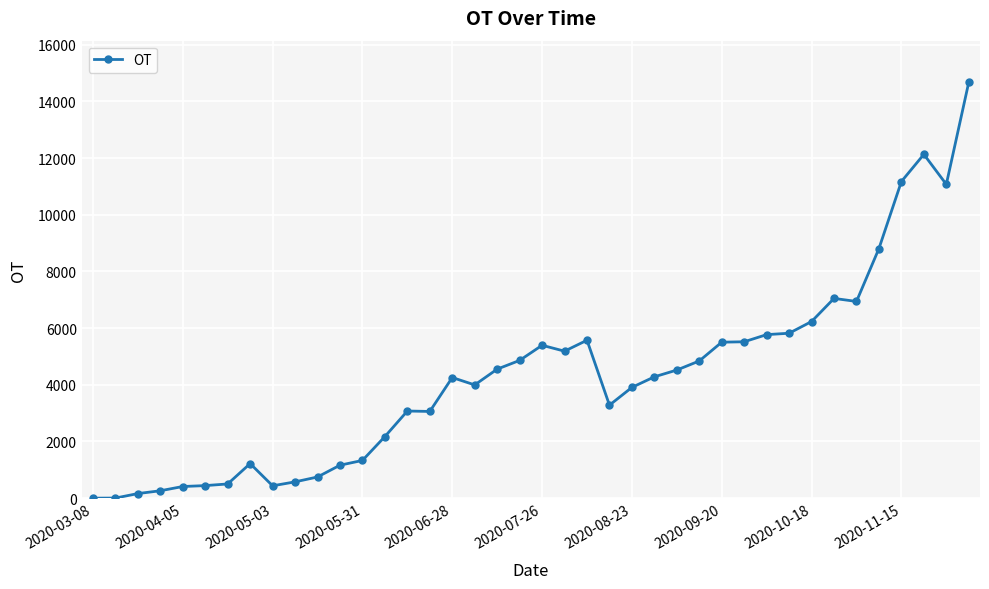

Does the chart display data point markers on the line(s)?

Yes